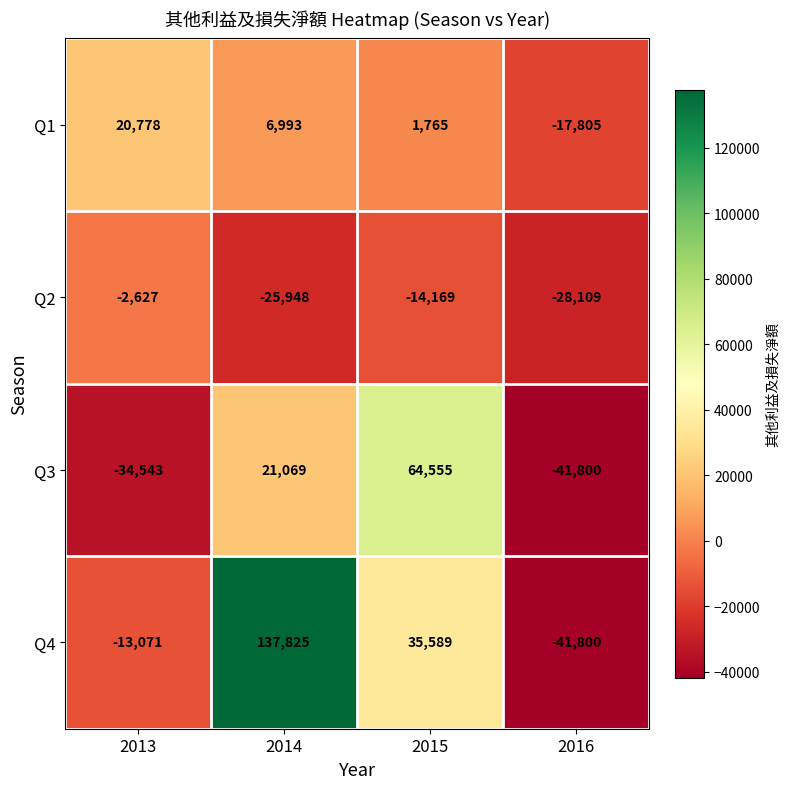

Reading left to right, what are all the values shown in this chart?

Q1: 2013=20778	2014=6993	2015=1765	2016=-17805
Q2: 2013=-2627	2014=-25948	2015=-14169	2016=-28109
Q3: 2013=-34543	2014=21069	2015=64555	2016=-41800
Q4: 2013=-13071	2014=137825	2015=35589	2016=-41800